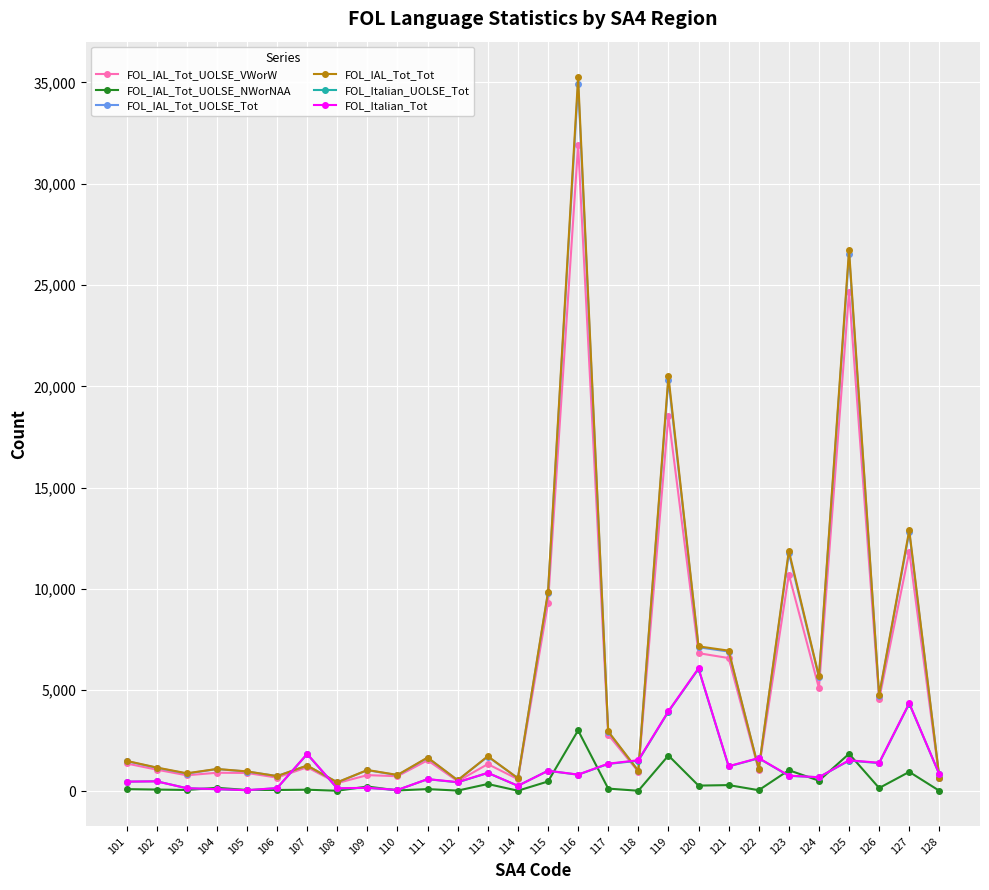

Is it true that FOL_IAL_Tot_Tot equals 3995 at 127?

False